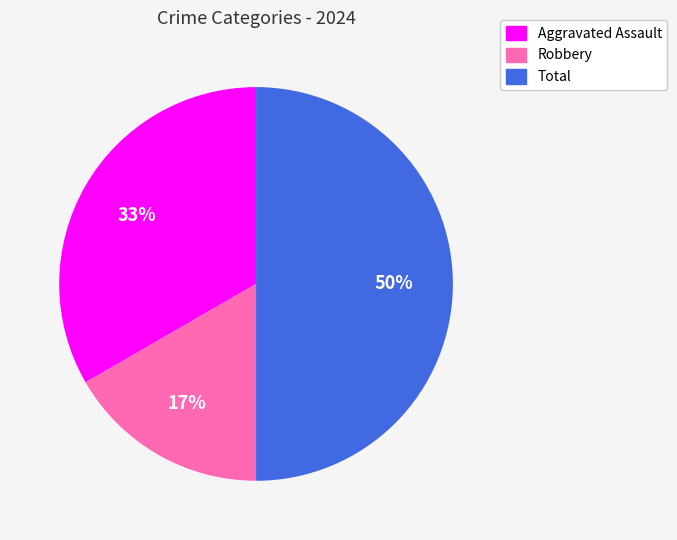

To the nearest percent, what is the difference between the largest and smallest slice percentages?

33%